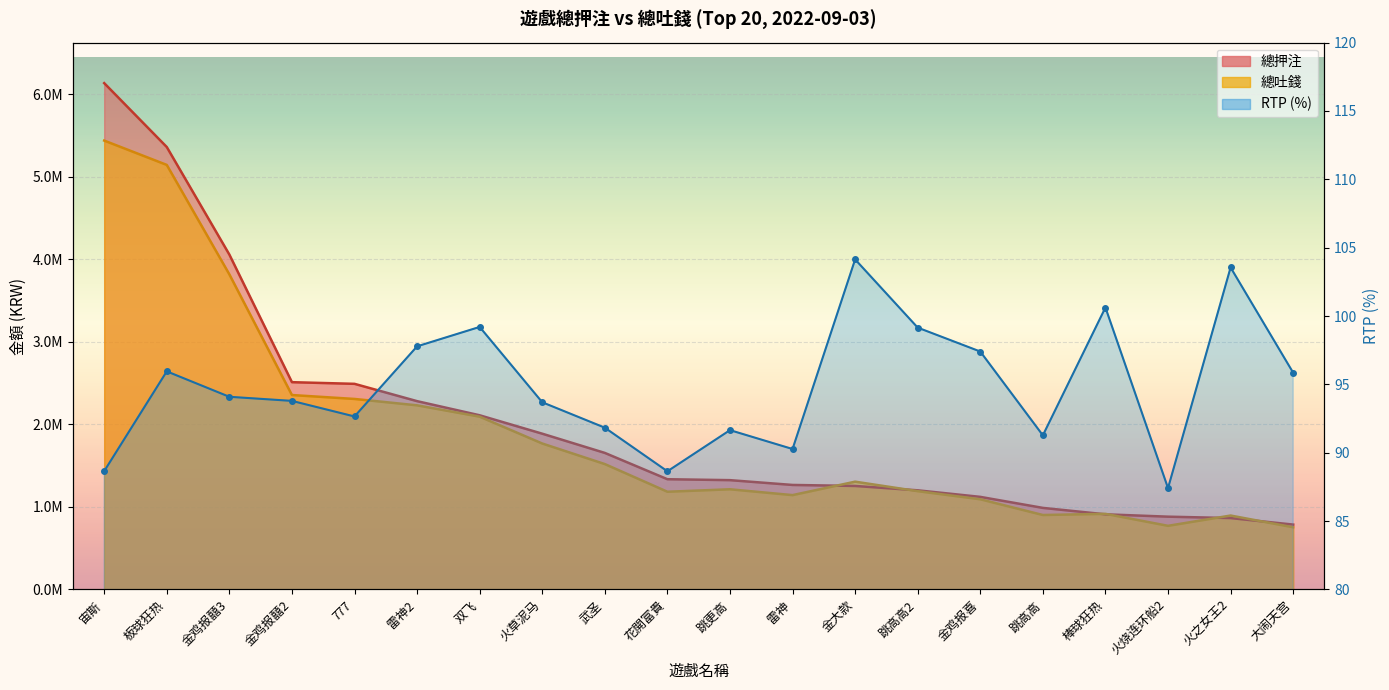

The value at 金大款 is 63.7. True or false?

False